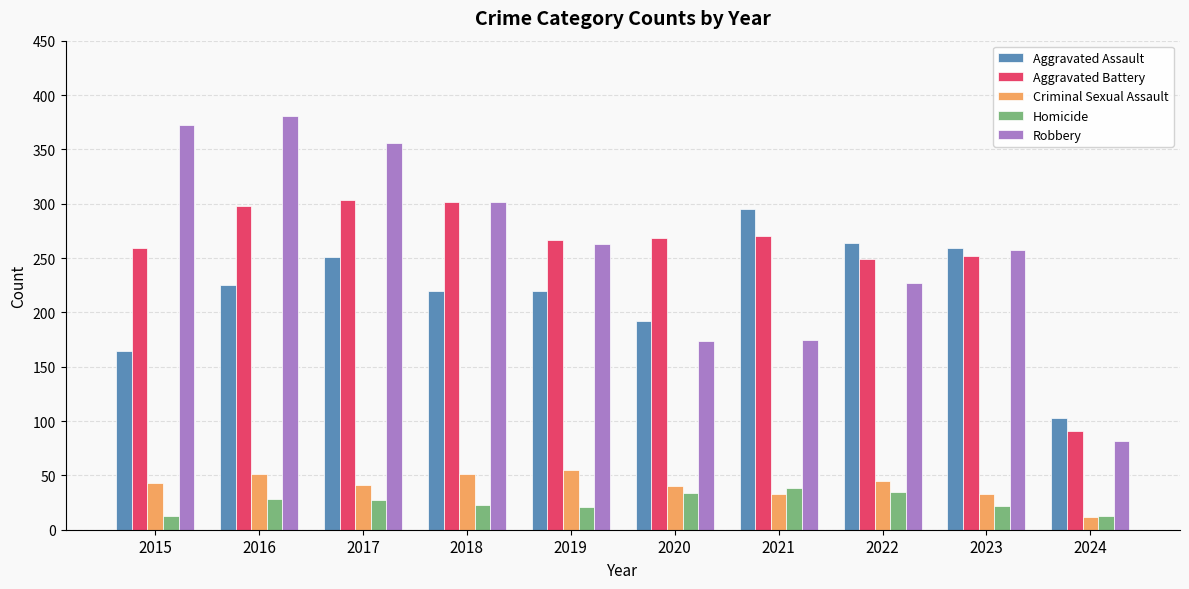

What is the lowest value of the Homicide series?

13